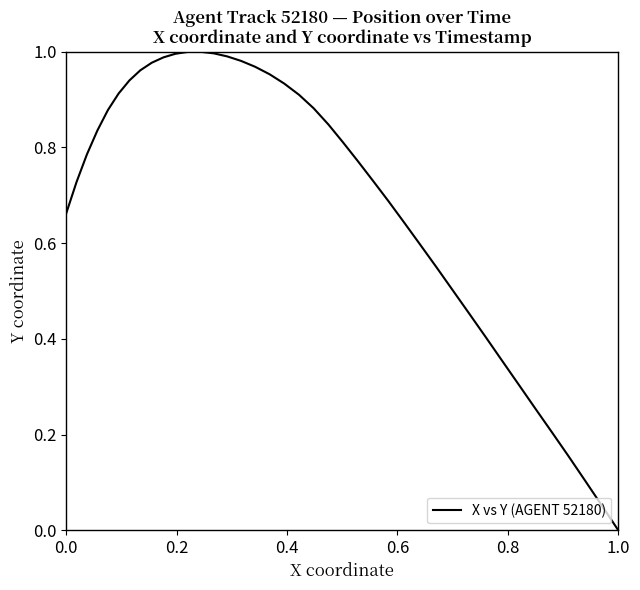

True or false: there are more than 1 points higher than both neighbors.

False